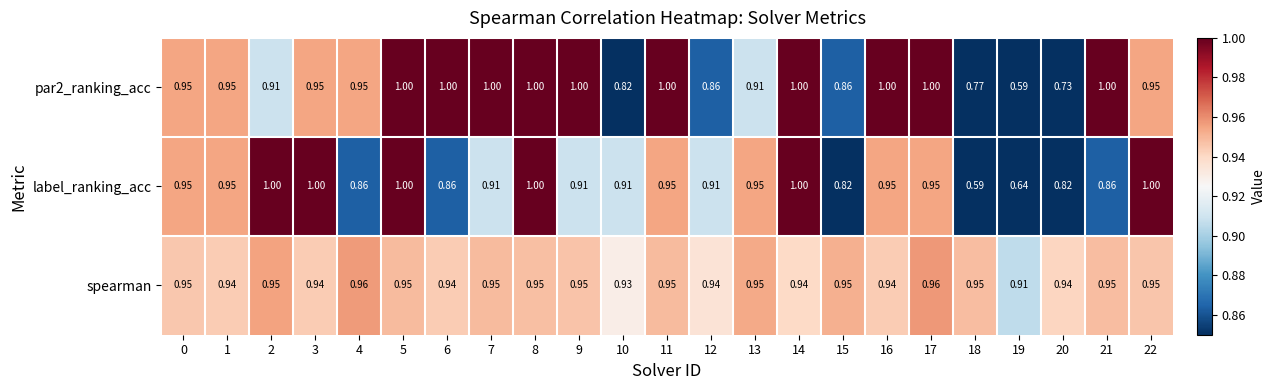

Which series has the largest total across all categories?

spearman